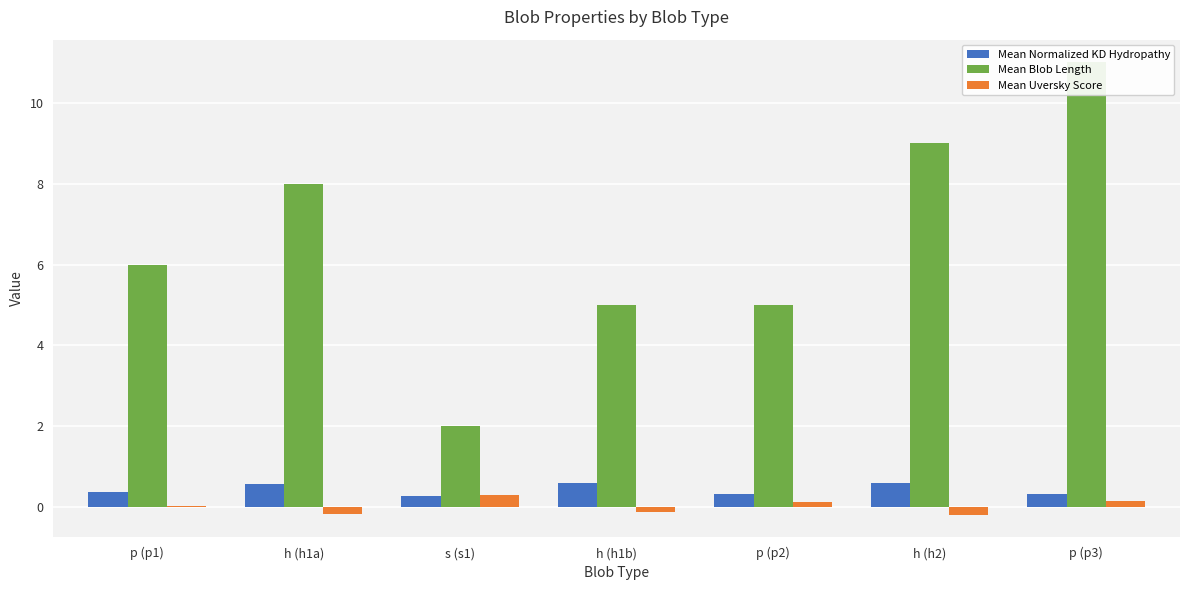

Rank the series by their maximum value, from highest to lowest.

Mean Blob Length, Mean Normalized KD Hydropathy, Mean Uversky Score